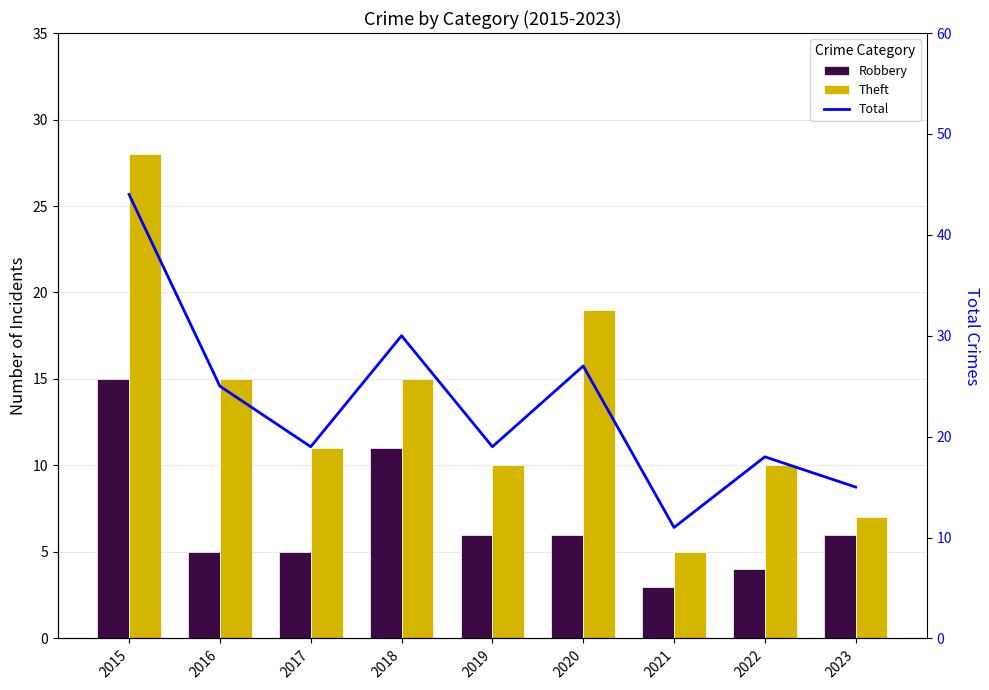

What is the difference between the second highest and minimum values in the Robbery series?

8